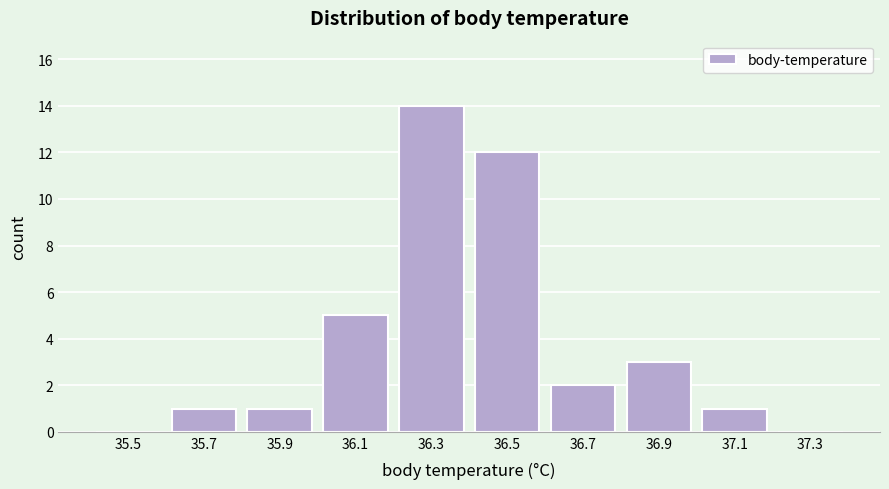

Reading left to right, transcribe all the data shown in this chart.

35.5=0	35.7=1	35.9=1	36.1=5	36.3=14	36.5=12	36.7=2	36.9=3	37.1=1	37.3=0